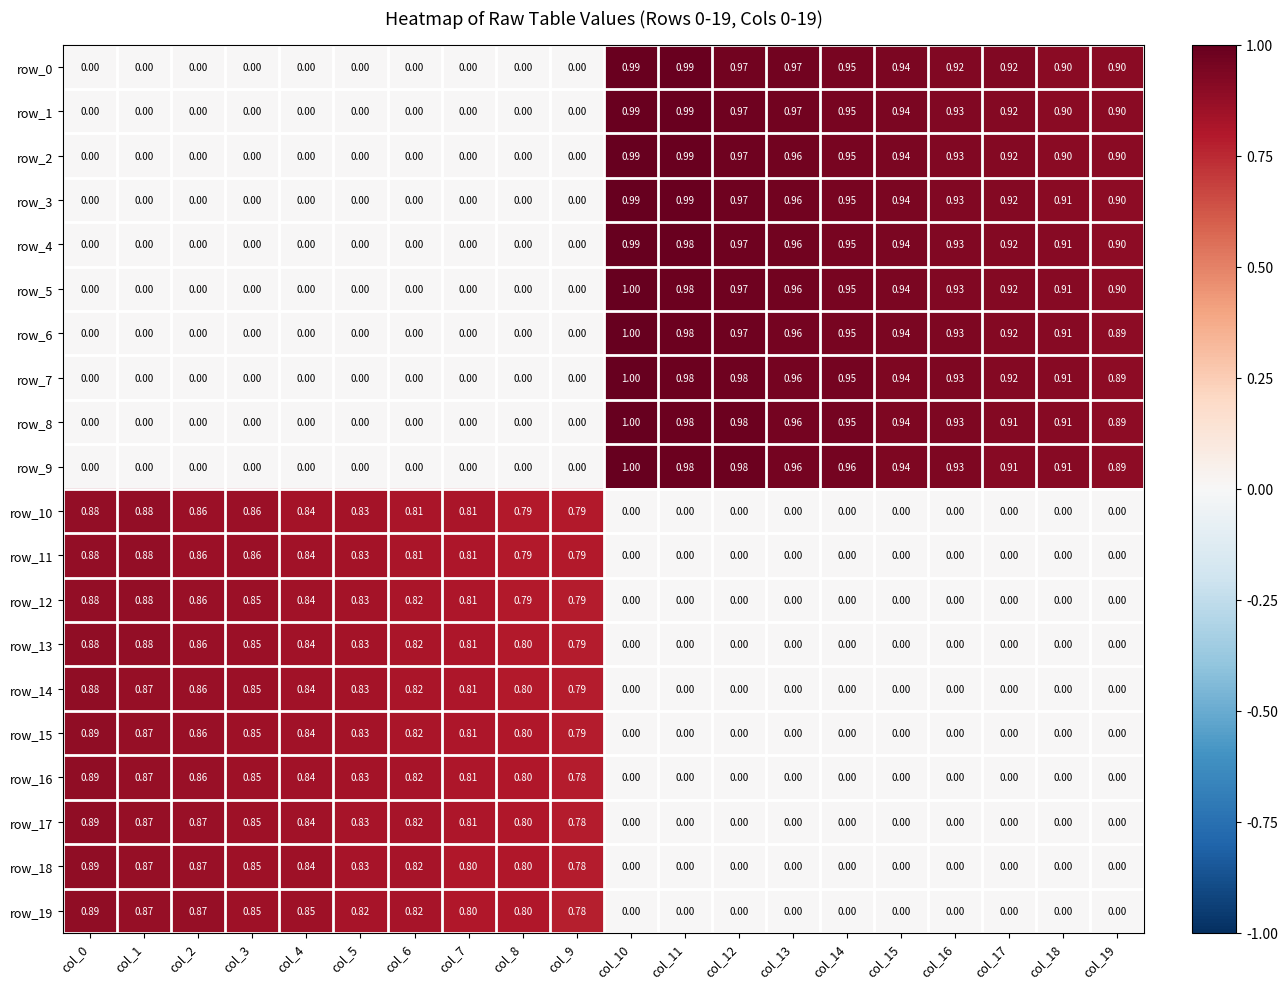

How many data points does each series have?

20